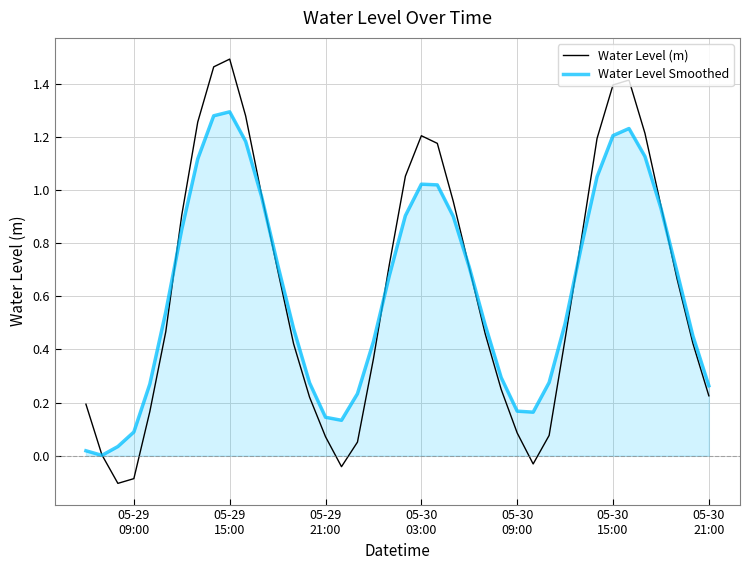

True or false: Water Level Smoothed and Water Level (m) cross at least once.

True